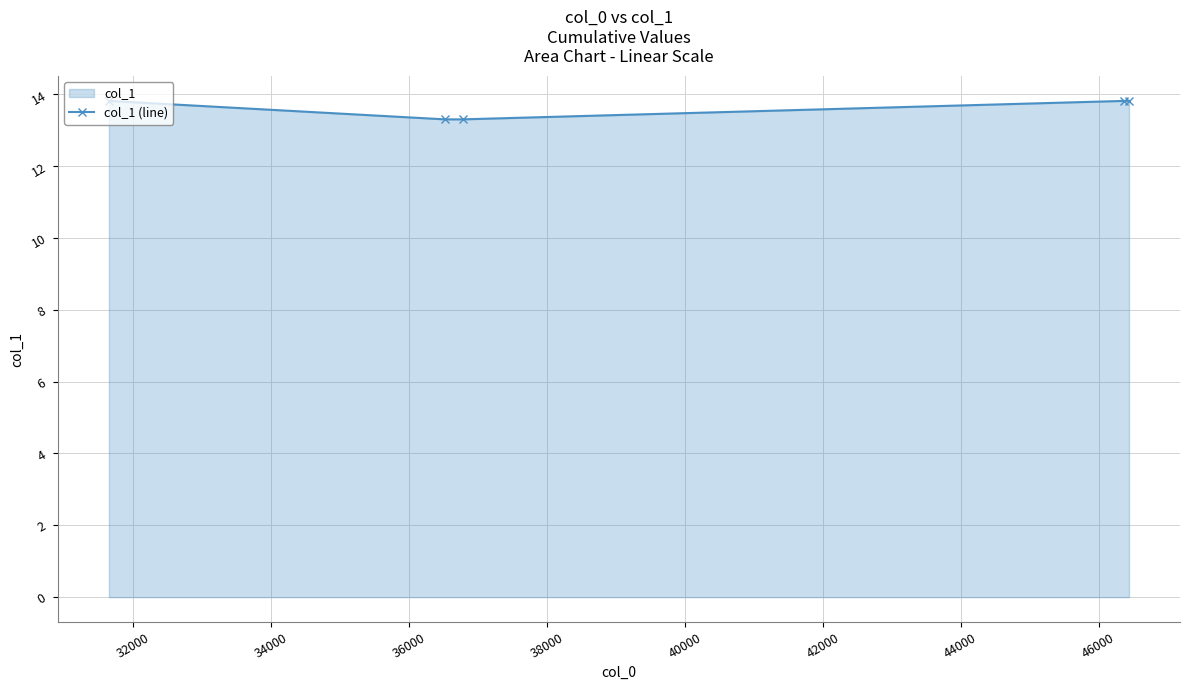

What is the average value?

13.6